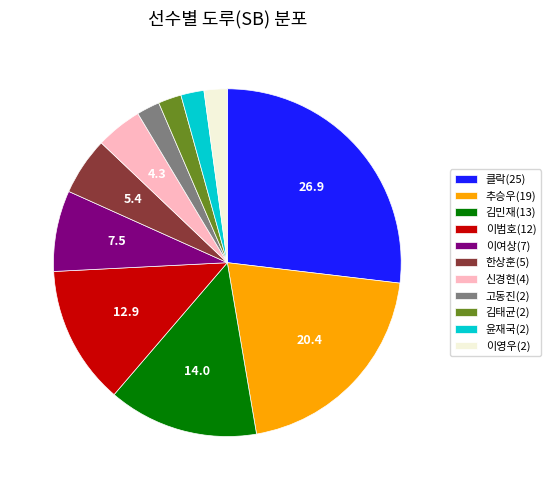

How many slices are in this pie chart?

11